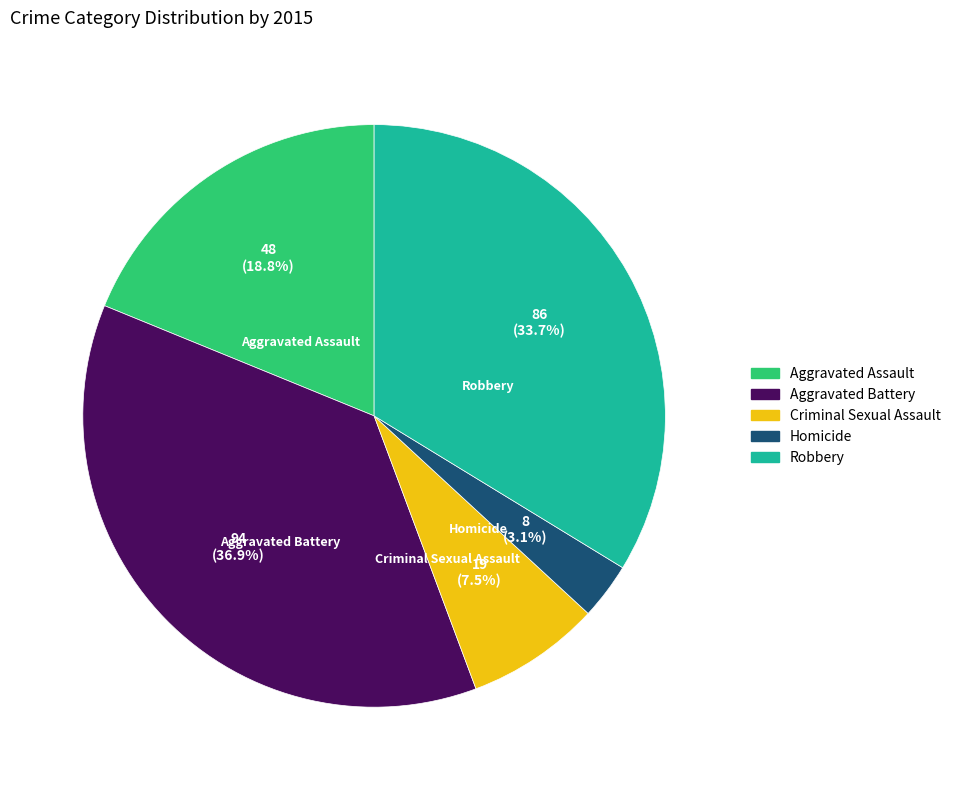

What is the smallest slice in the pie chart?

Homicide